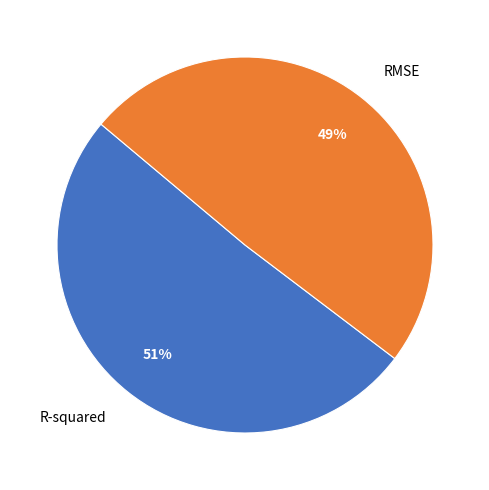

Is the sum of RMSE and R-squared greater than half?

Yes